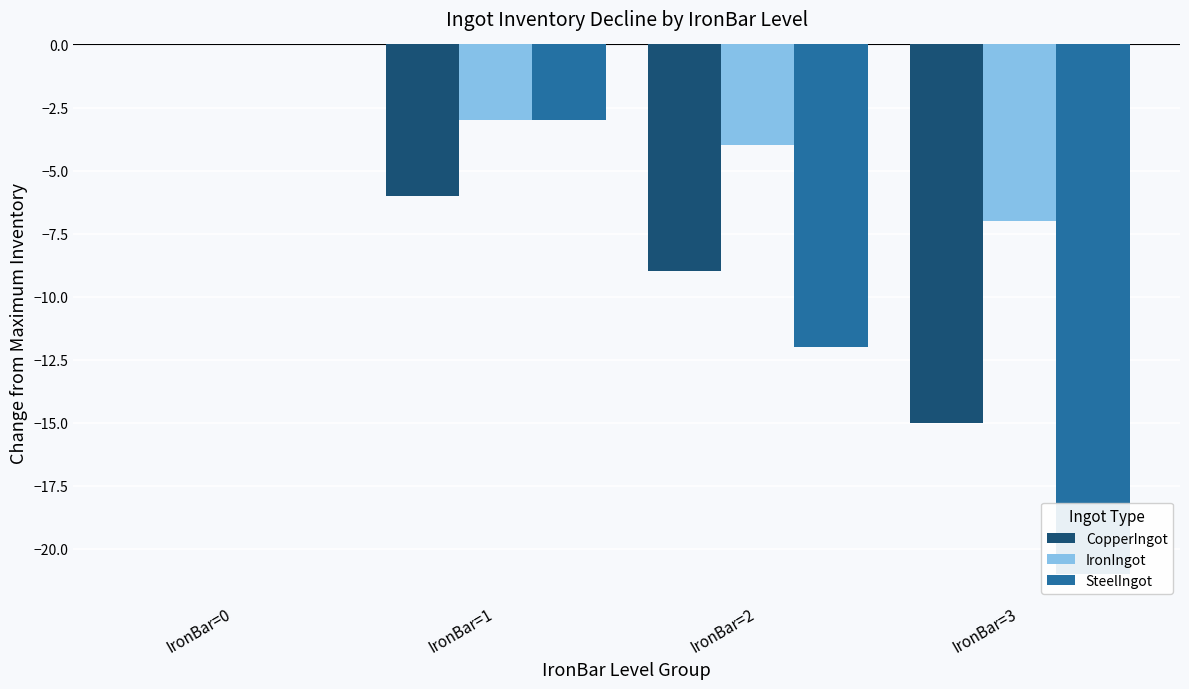

Which category has the lowest value in the CopperIngot series?

IronBar=3